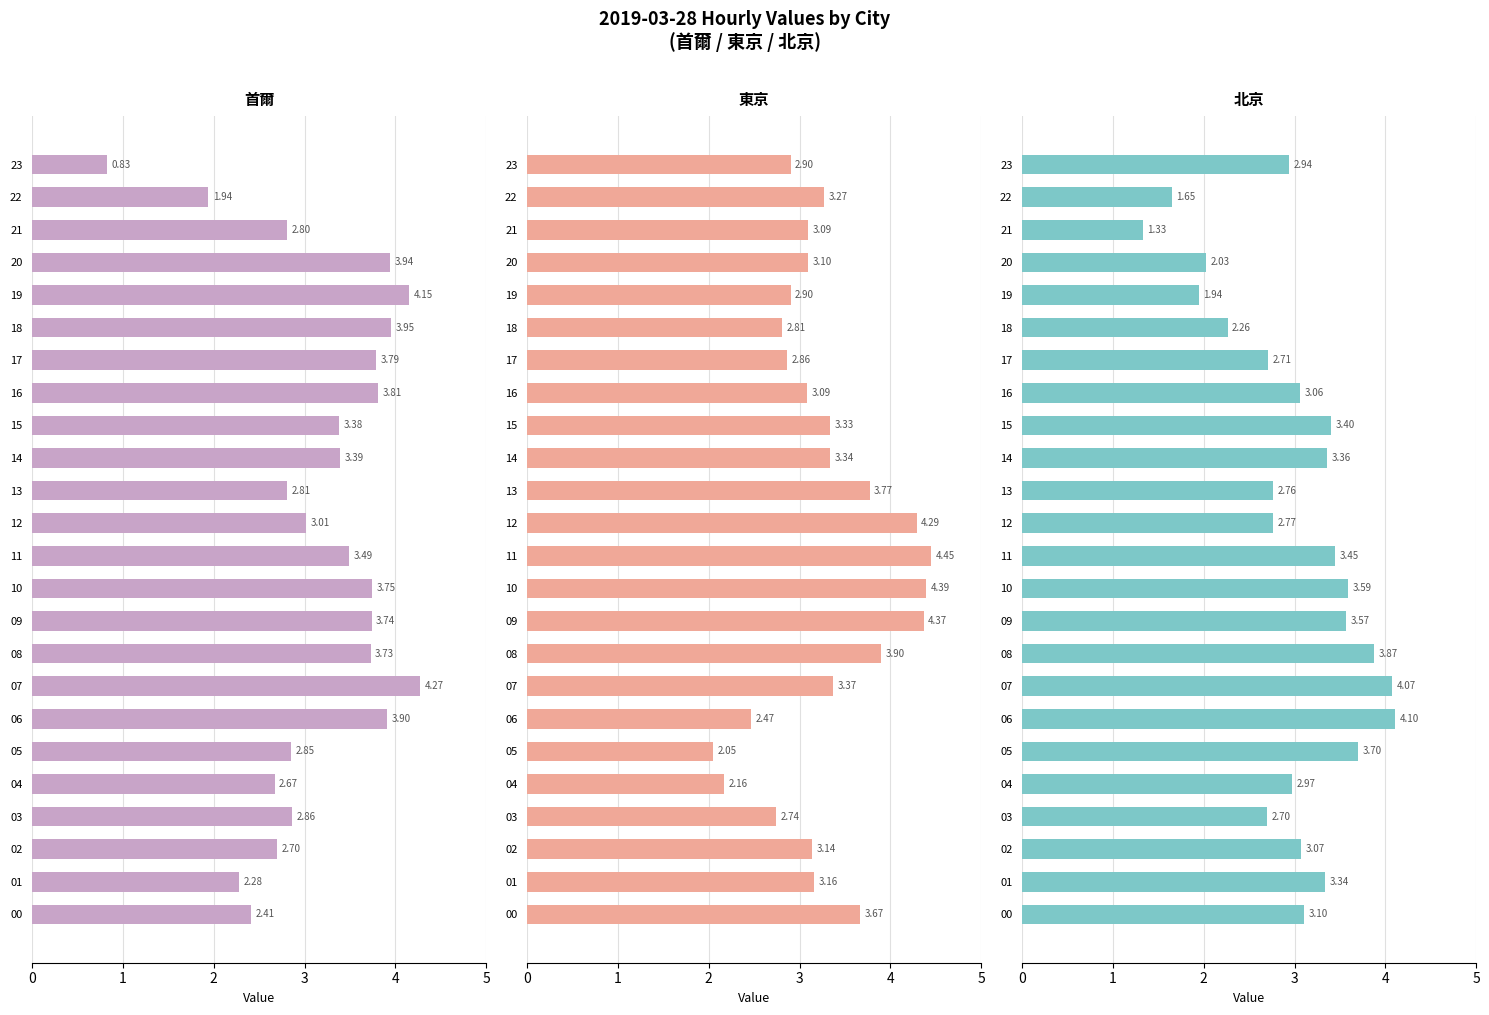

What is the value of the 東京 bar at the 20th from the left?

2.9